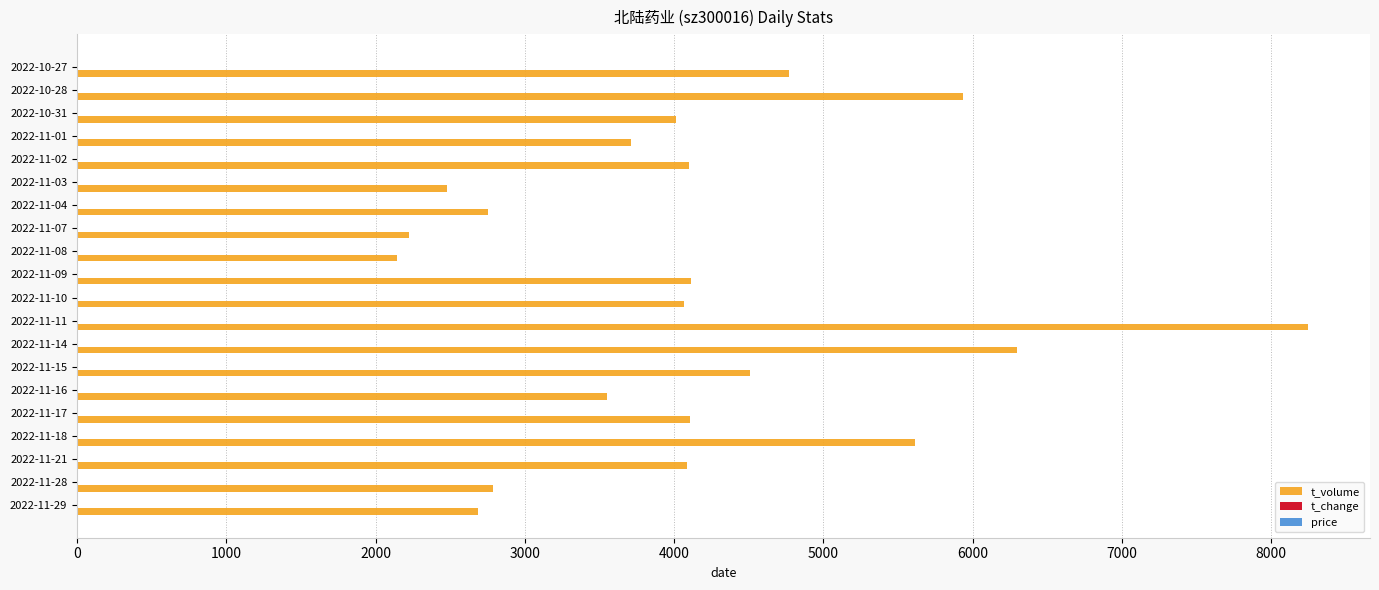

Which series has the largest total across all categories?

t_volume